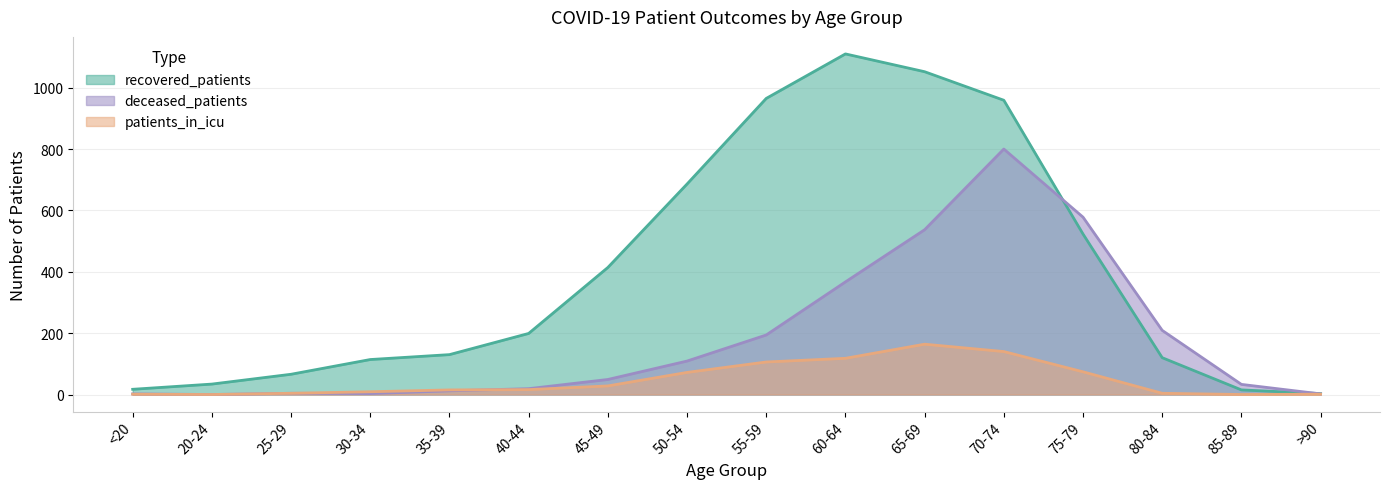

Which series has the widest spread of values?

recovered_patients